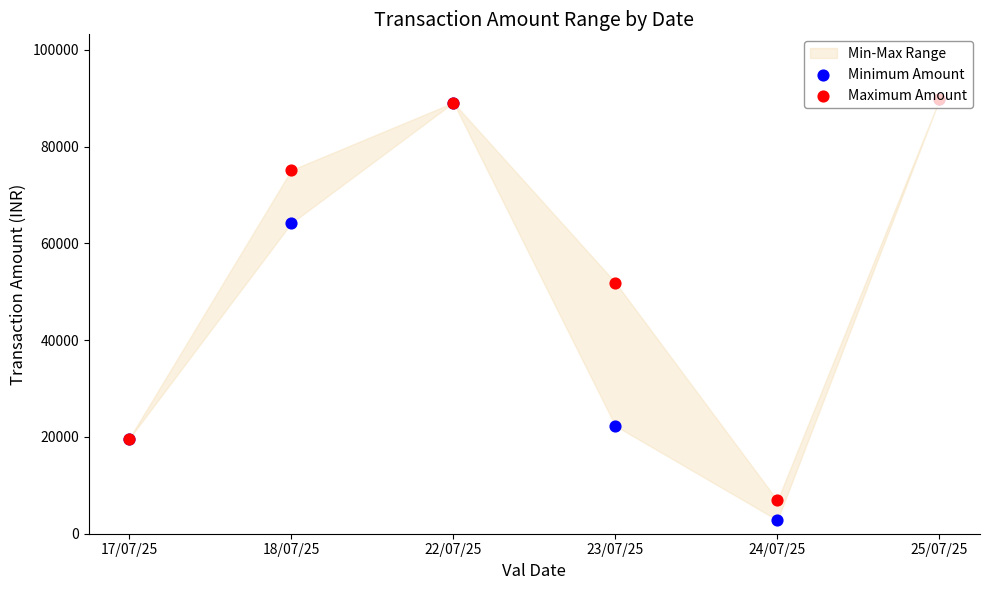

Is the value of Minimum Amount at 23/07/25 greater than the value of Maximum Amount at 22/07/25?

No